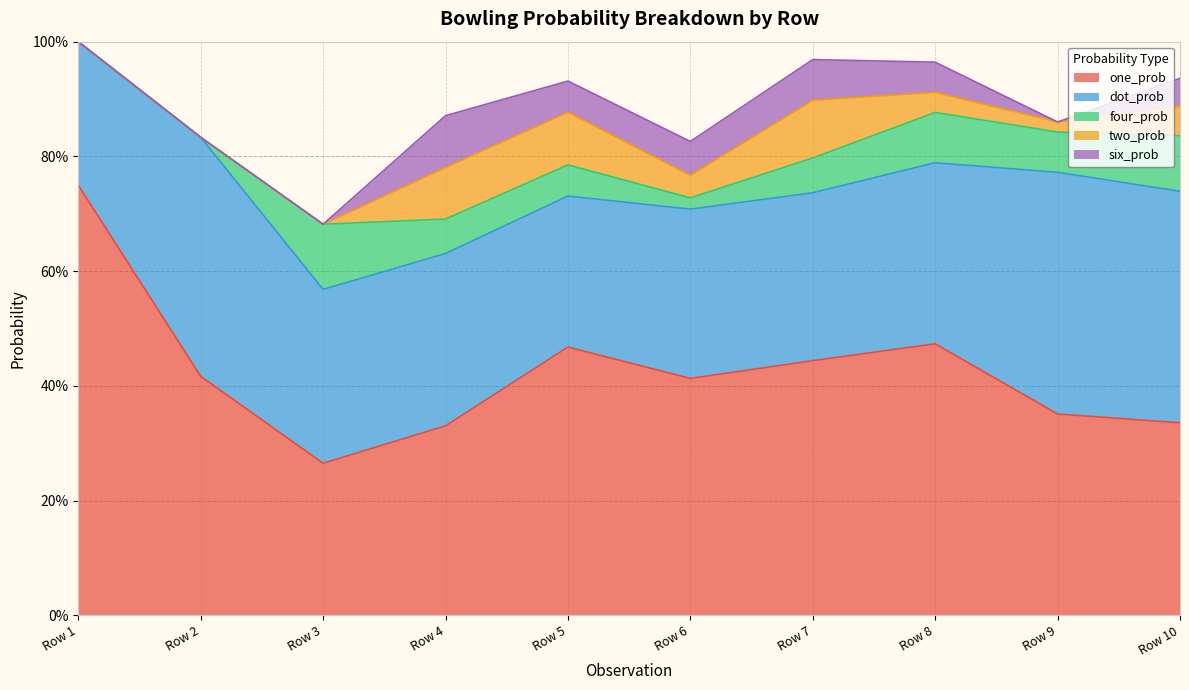

The value of dot_prob at Row 7 is 0.3. True or false?

True